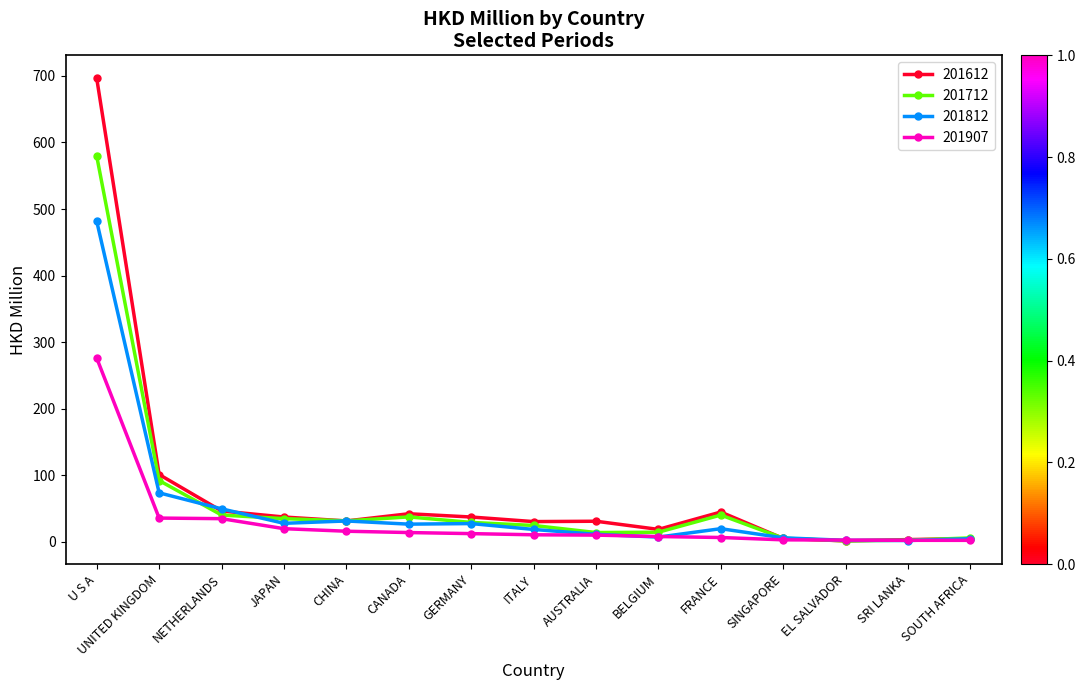

List the series in order of their peak value, highest first.

201612, 201712, 201812, 201907